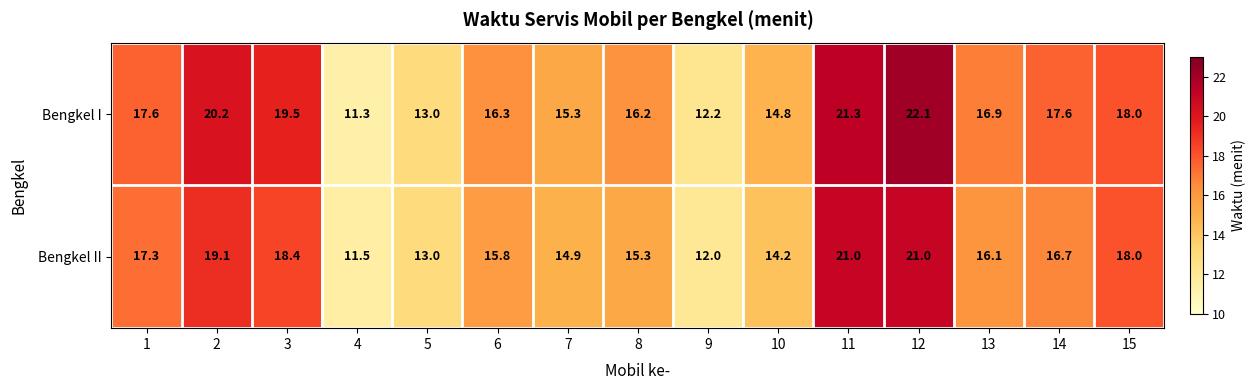

At which category is the sum across all series the highest?

12